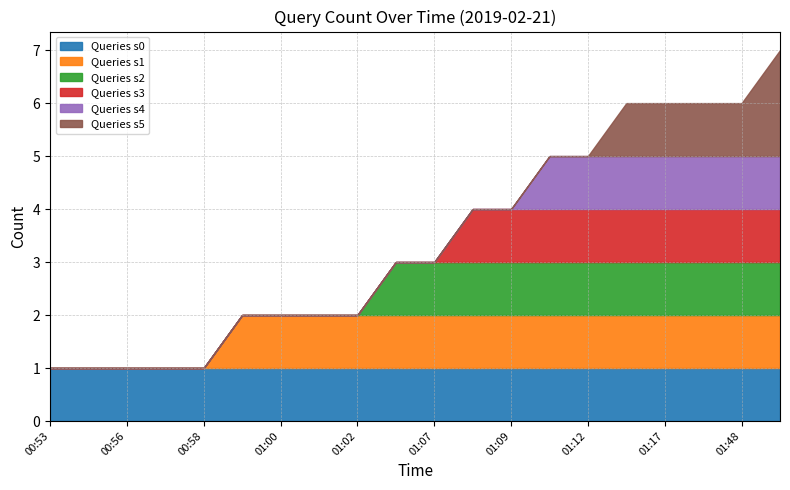

Which category has the lowest value in the Queries s5 series?

00:53